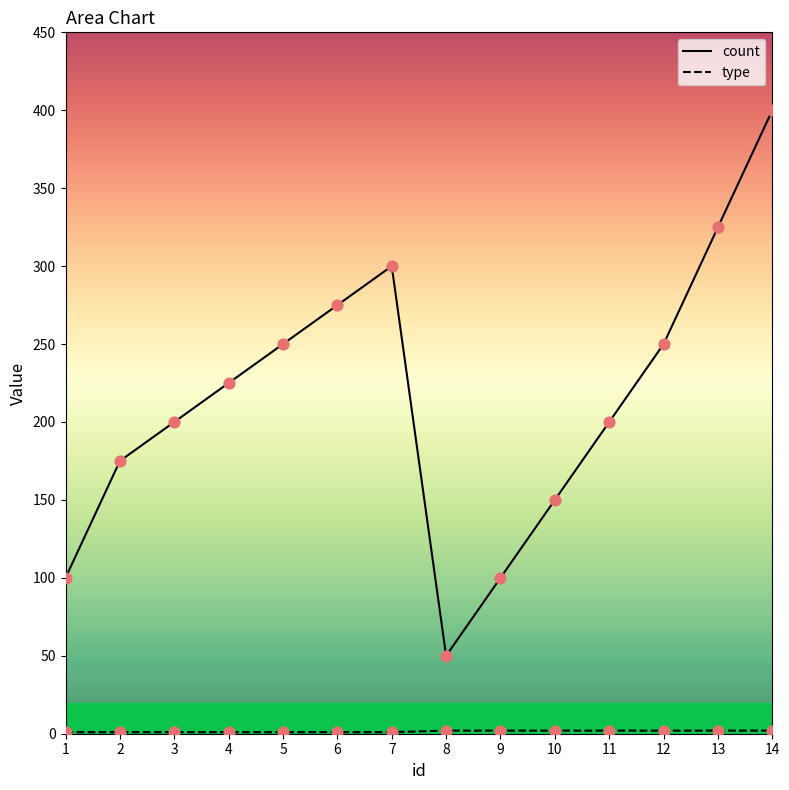

Is the value of type at 6 greater than the value of count at 4?

No